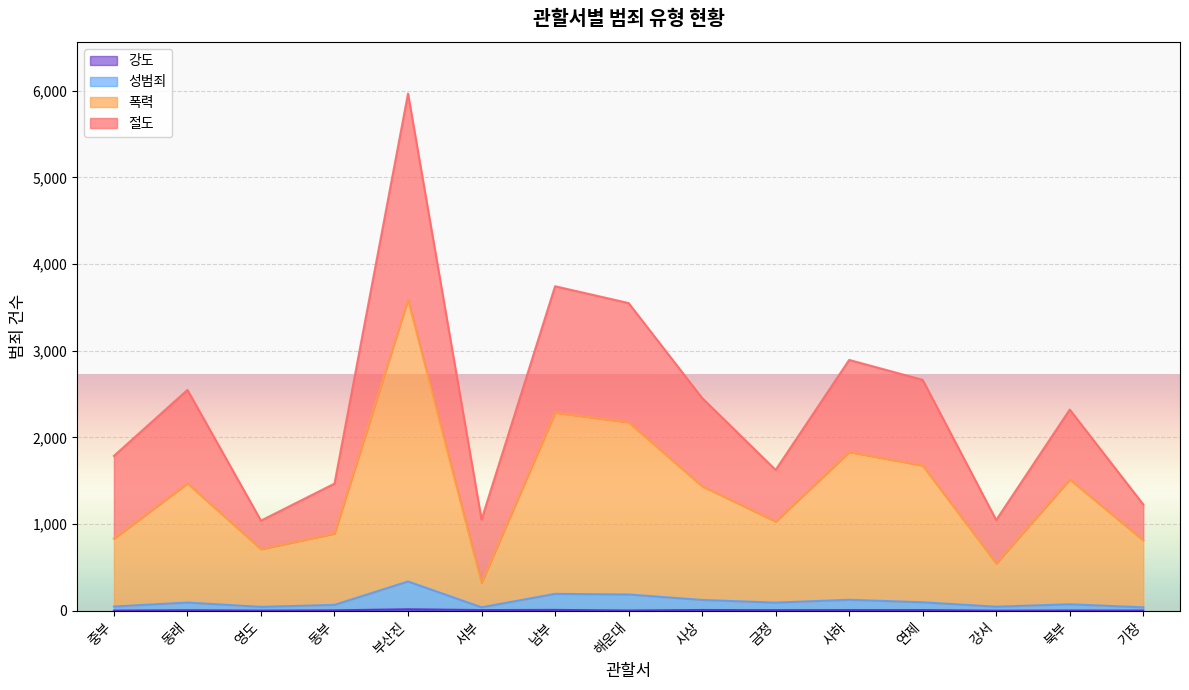

The value of 성범죄 at 사상 is 77. True or false?

False